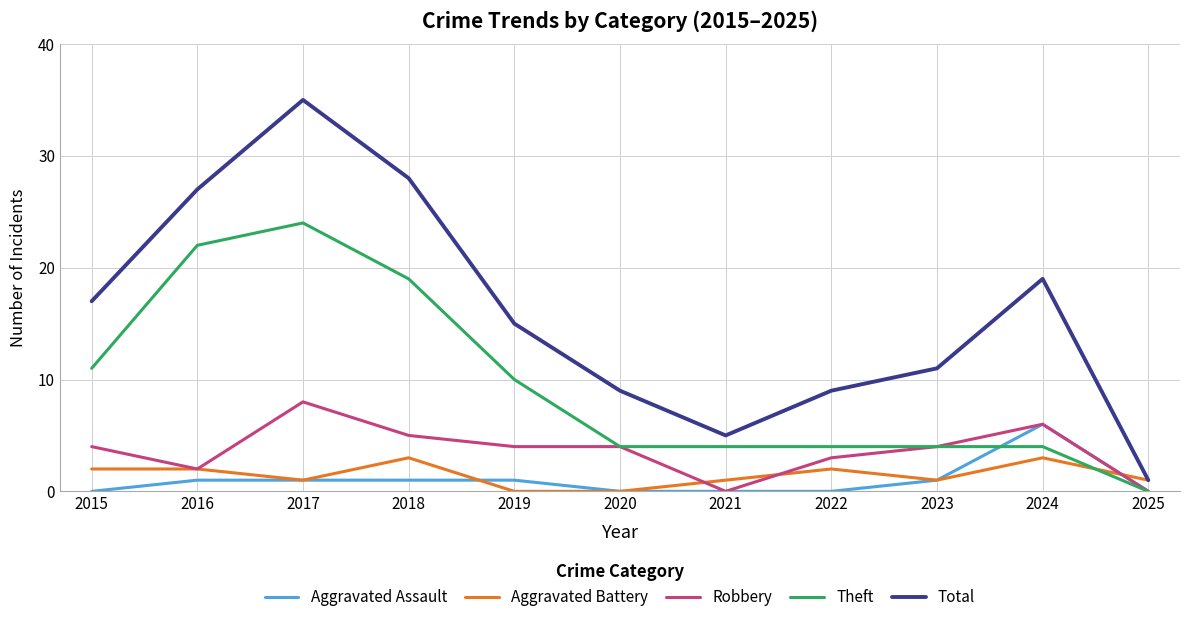

Reading right to left, extract all data points from this chart.

Aggravated Assault: 2025=0	2024=6	2023=1	2022=0	2021=0	2020=0	2019=1	2018=1	2017=1	2016=1	2015=0
Aggravated Battery: 2025=1	2024=3	2023=1	2022=2	2021=1	2020=0	2019=0	2018=3	2017=1	2016=2	2015=2
Robbery: 2025=0	2024=6	2023=4	2022=3	2021=0	2020=4	2019=4	2018=5	2017=8	2016=2	2015=4
Theft: 2025=0	2024=4	2023=4	2022=4	2021=4	2020=4	2019=10	2018=19	2017=24	2016=22	2015=11
Total: 2025=1	2024=19	2023=11	2022=9	2021=5	2020=9	2019=15	2018=28	2017=35	2016=27	2015=17